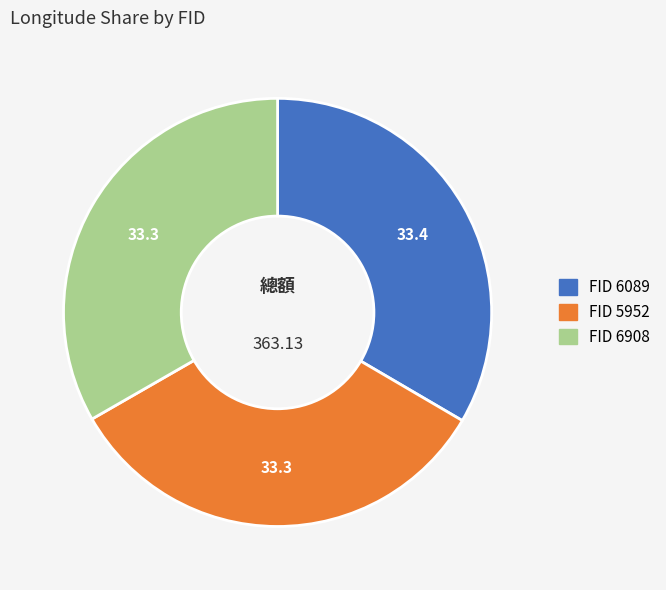

Count the number of slices in the pie.

3